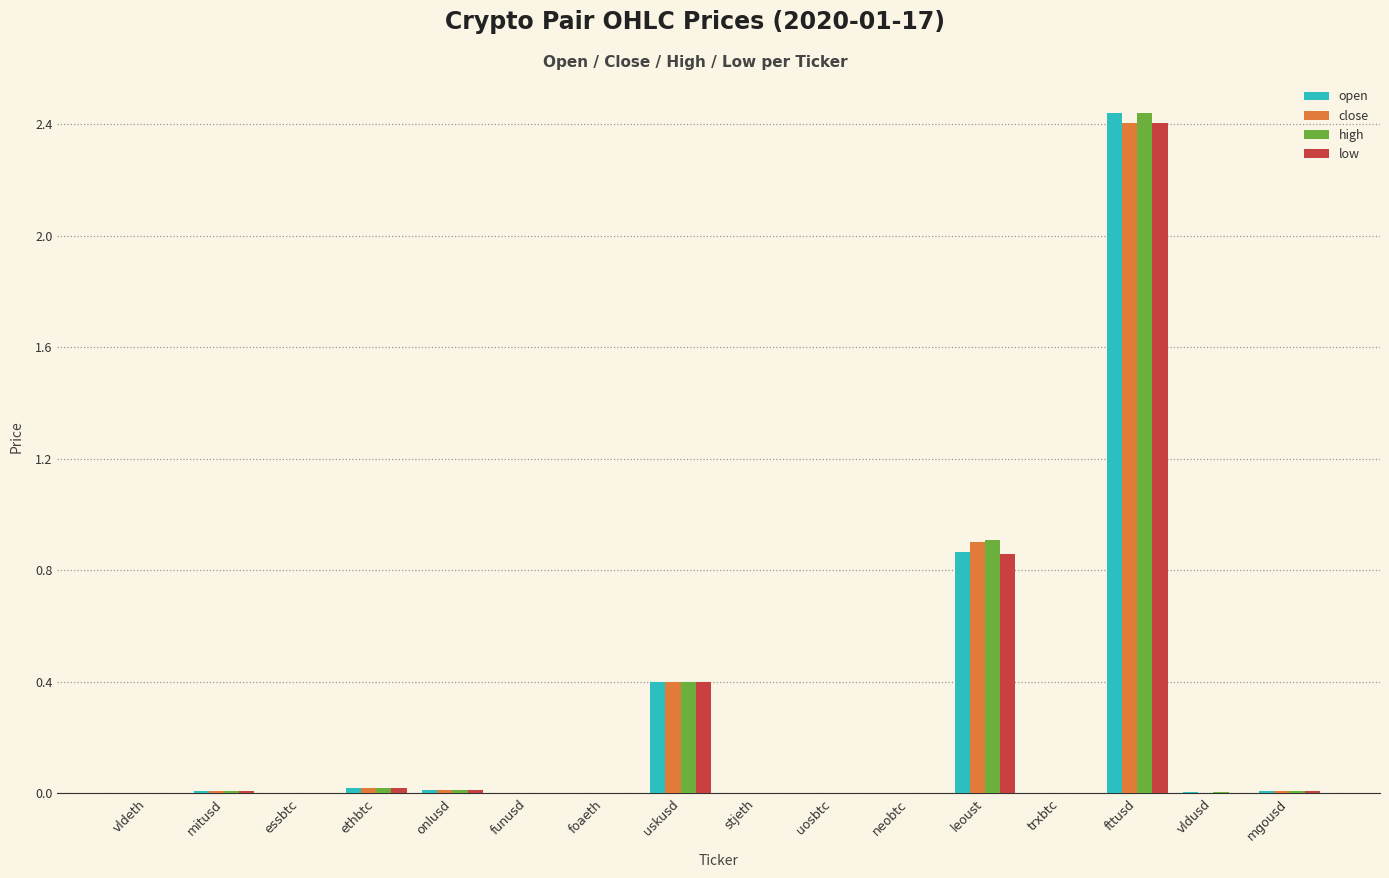

True or false: close has a value of 0.0 at essbtc.

True